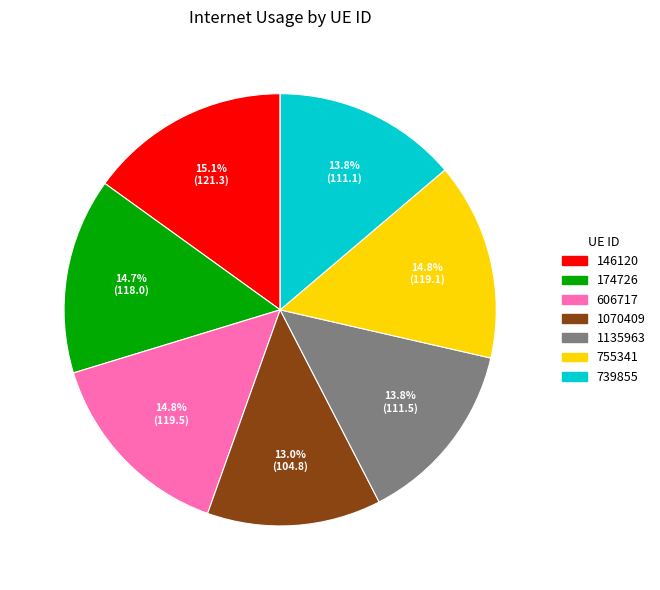

What is the ratio of the value at 1135963 to the value at 606717?

0.9